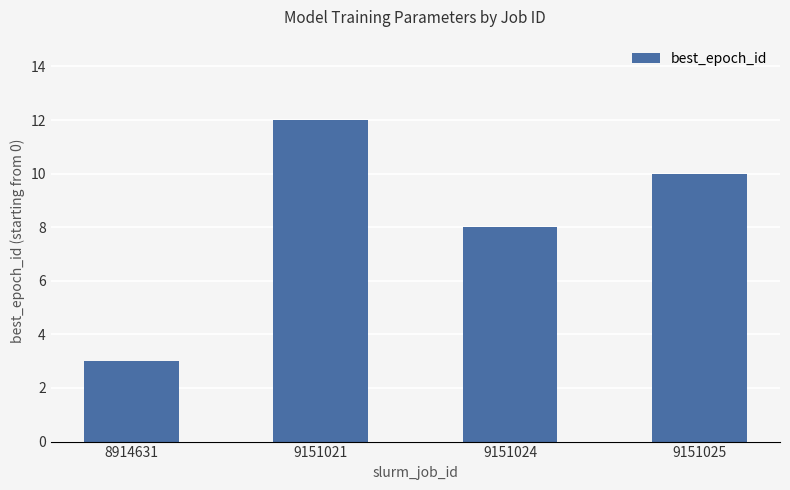

At which label does the data first exceed 10?

9151021